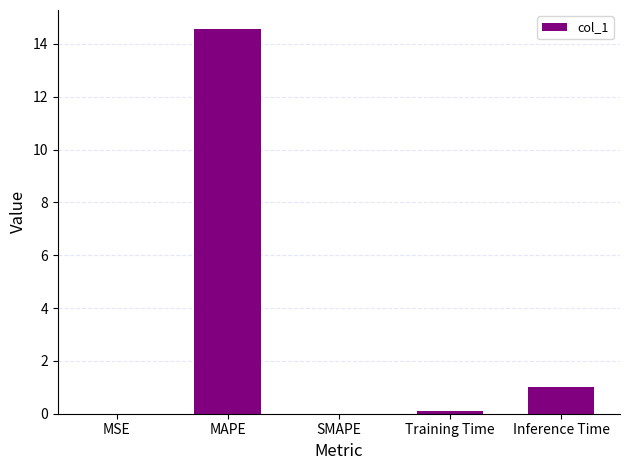

The chart shows a value of 1.0 at Inference Time. True or false?

True